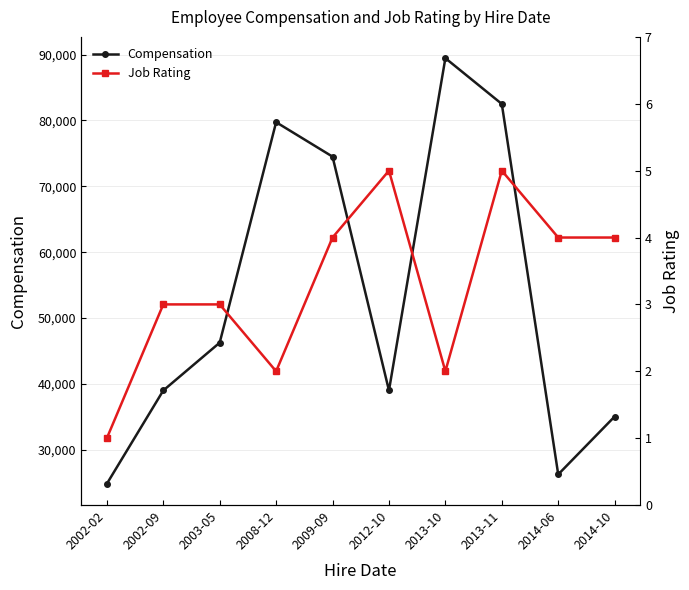

The Job Rating series shows 1 at 2002-09. True or false?

False